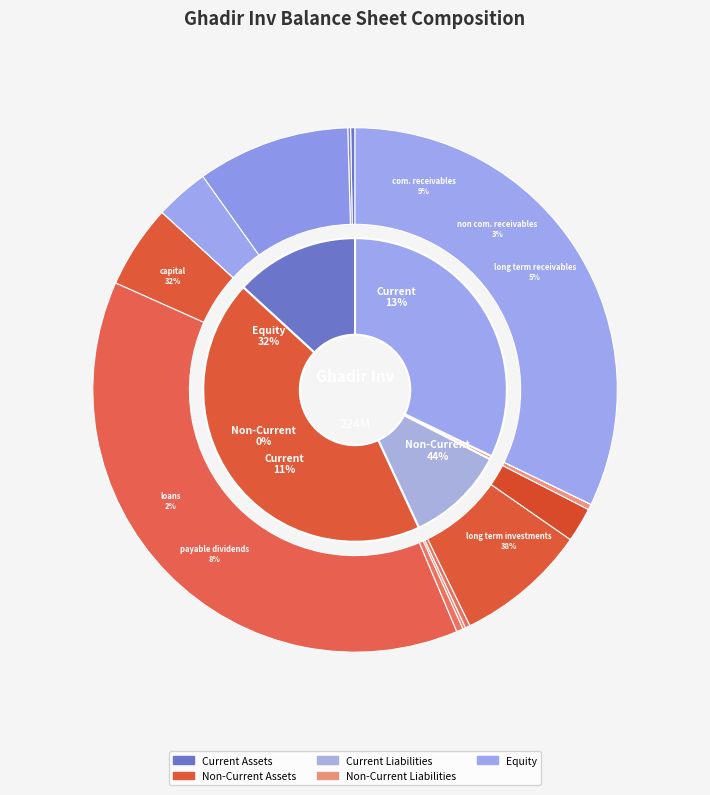

Between long_term_receivables and non_comercial_receivables, which is larger?

long_term_receivables